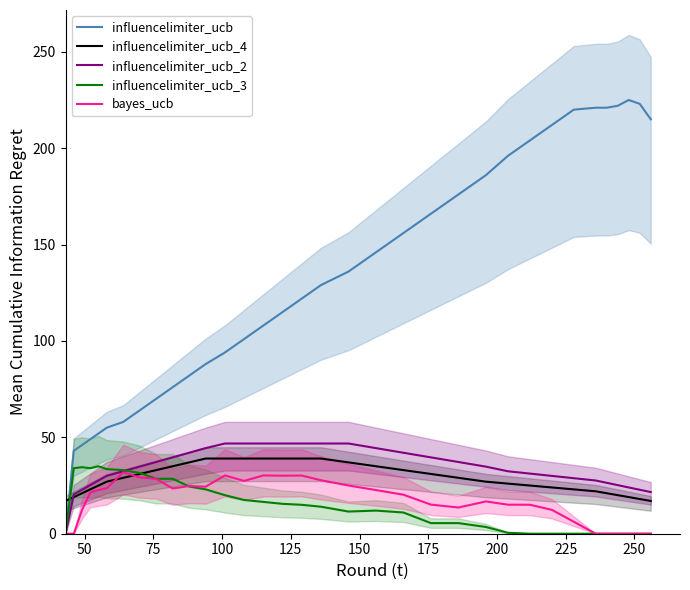

How many times do influencelimiter_ucb_3 and influencelimiter_ucb_4 cross each other?

2